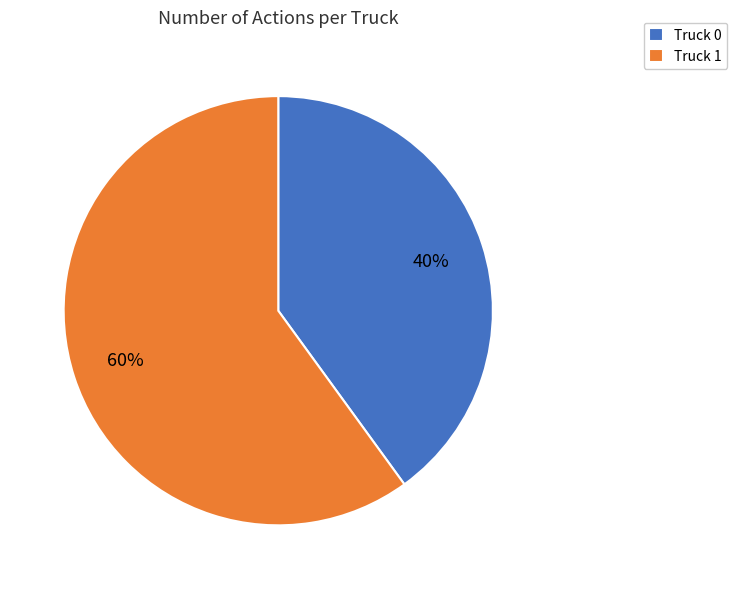

Is it true that Truck 0 is 40% of the pie?

True